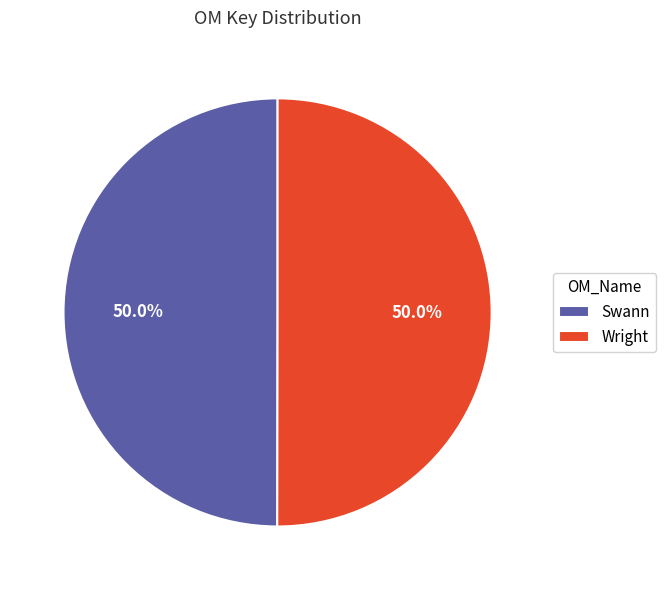

The Swann slice represents 42% of the pie. True or false?

False